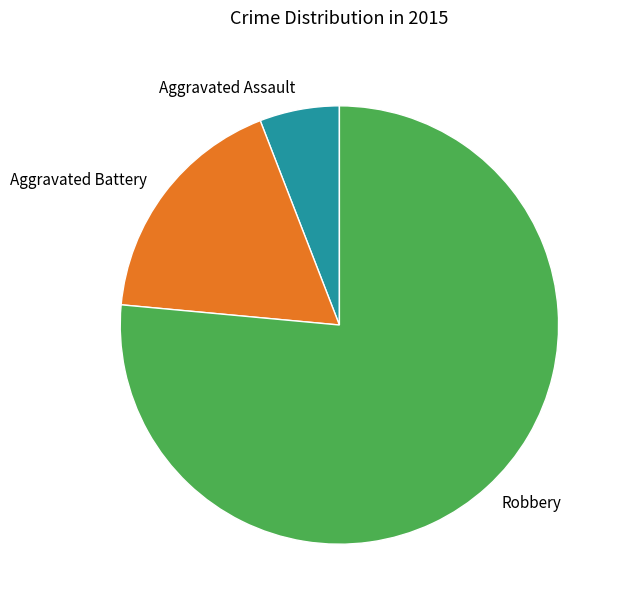

Is the sum of Aggravated Assault and Robbery greater than half?

Yes